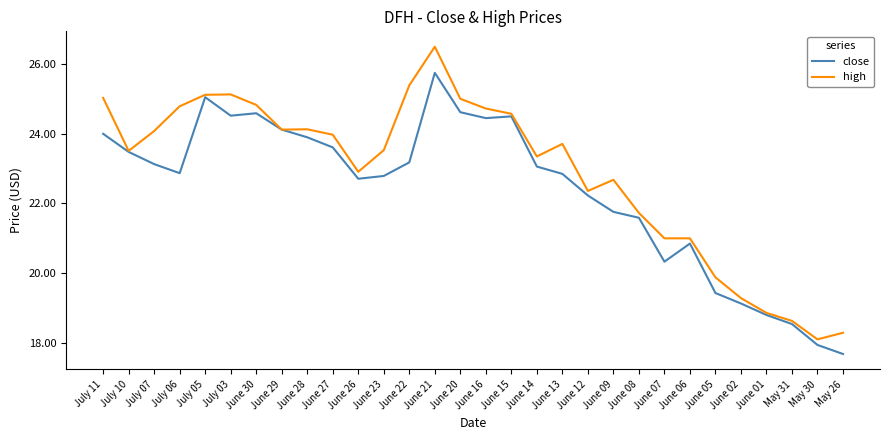

In close, how many points are higher than both neighbors (excluding endpoints)?

5